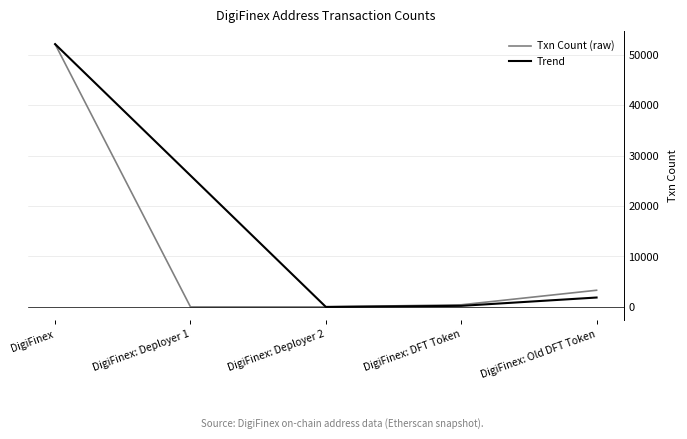

Which series has the largest total across all categories?

Trend